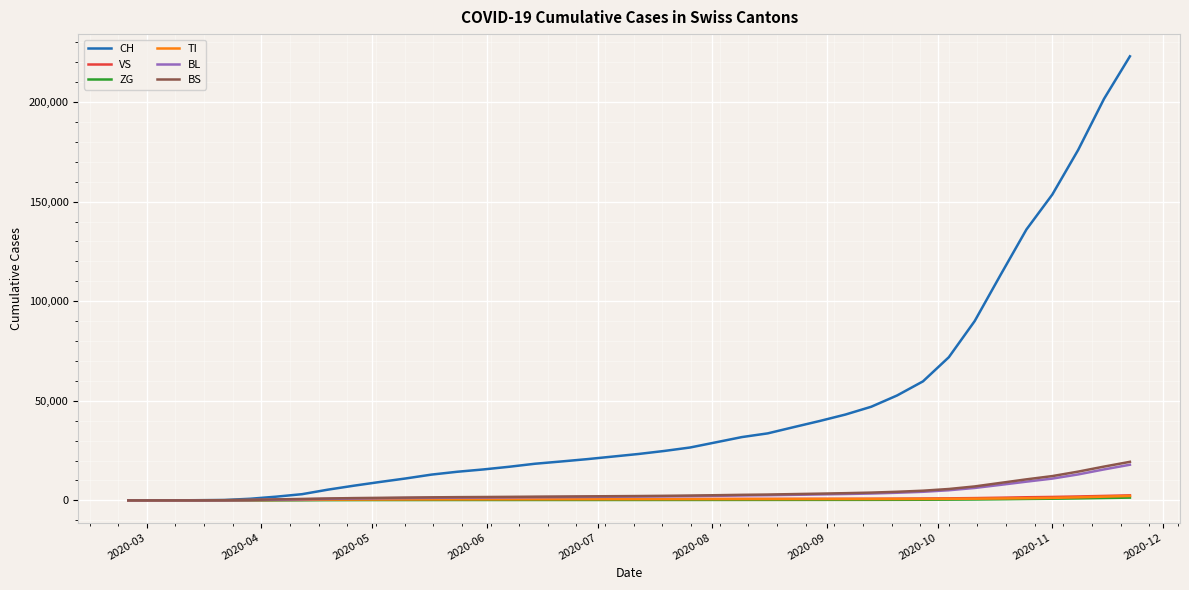

Which series has the widest spread of values?

CH